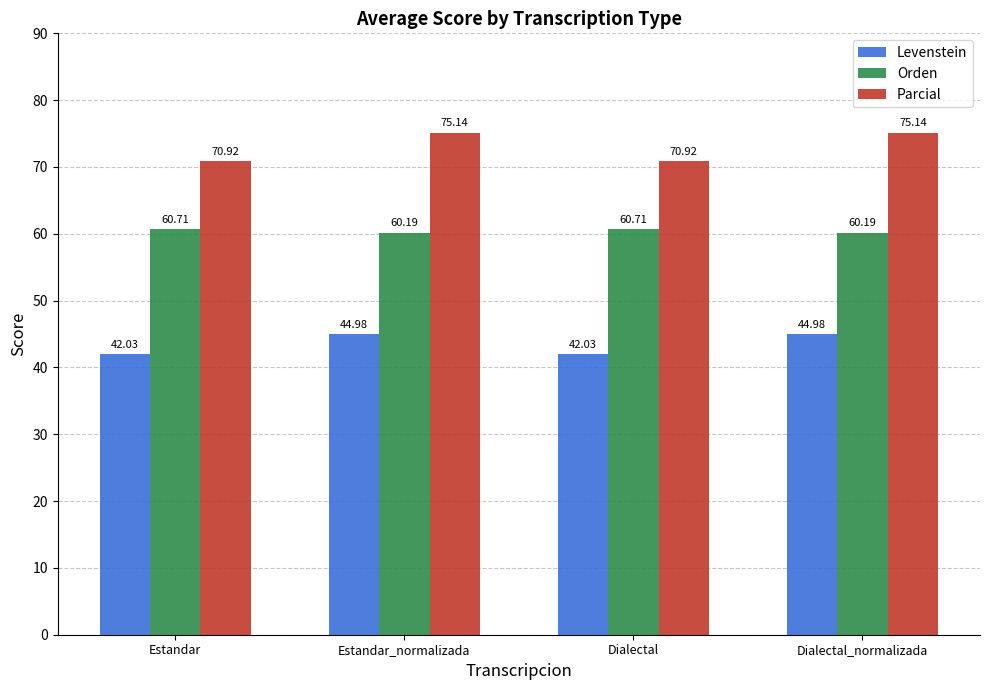

Is it true that Parcial equals 70.9 at Estandar?

True